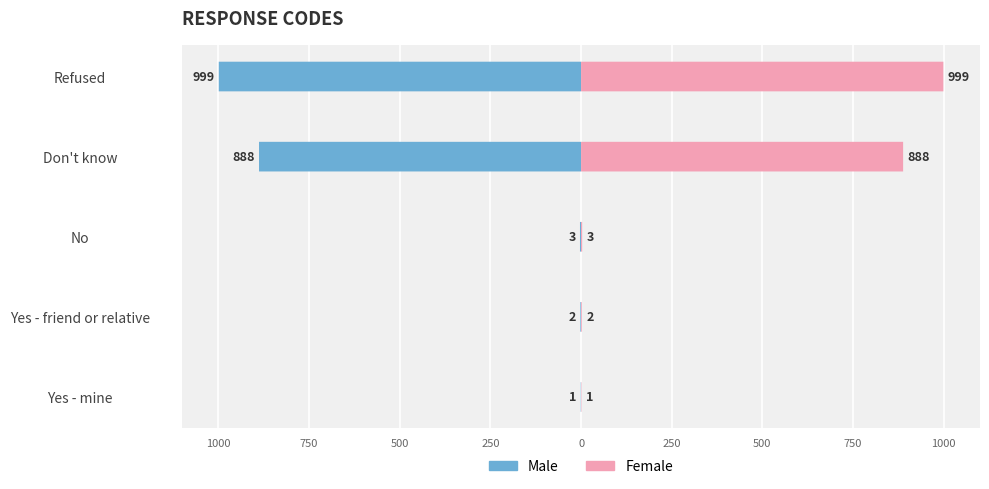

At Refused, list the series in order from largest to smallest.

Female, Male